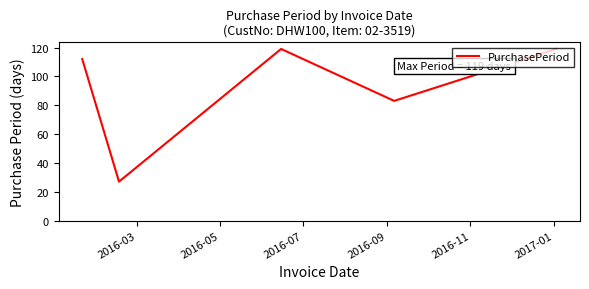

How many interior local valleys (lower than both neighbors) does the data have?

2